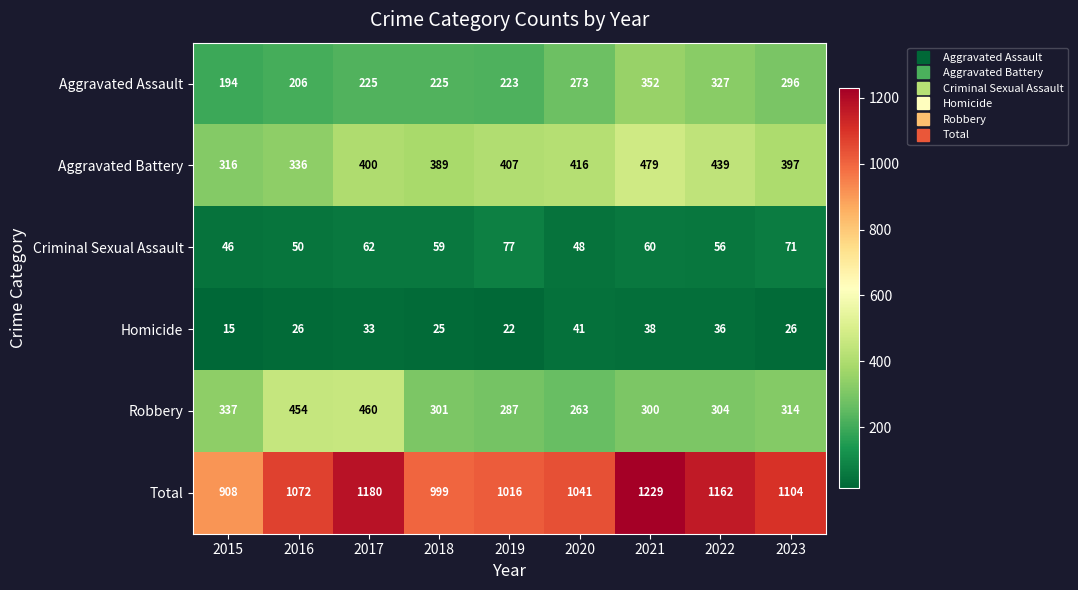

At which label is Aggravated Battery closest to 397?

2023